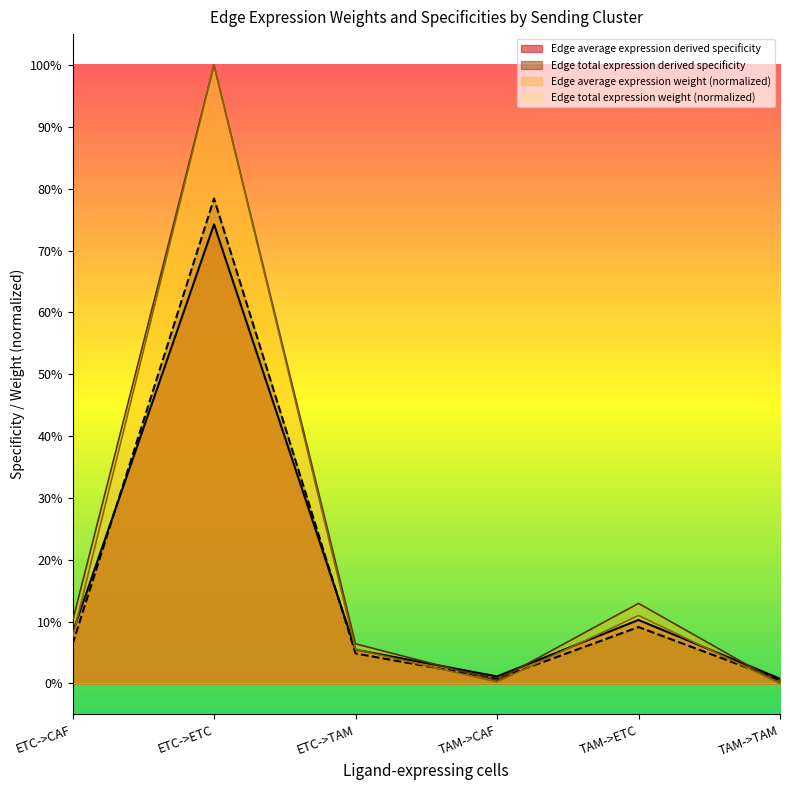

Is the value of Edge average expression weight at ETC->CAF greater than the value of Edge total expression weight at ETC->CAF?

Yes